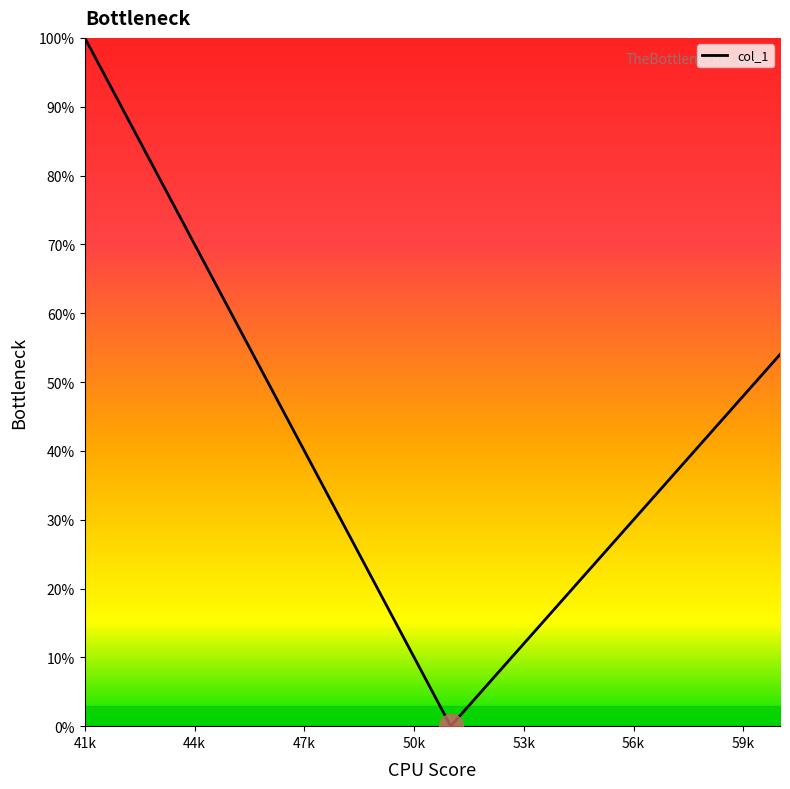

What is the difference between the maximum and minimum values?

100